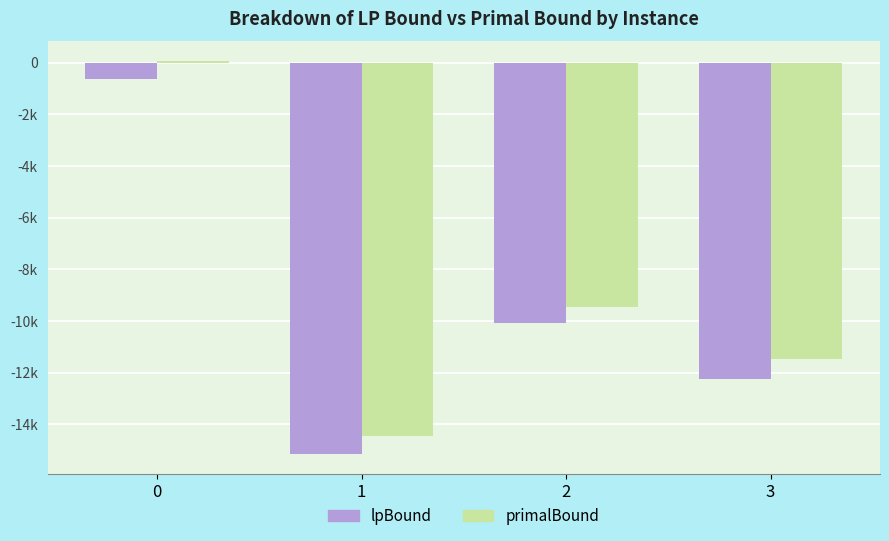

Are the bars horizontal?

No